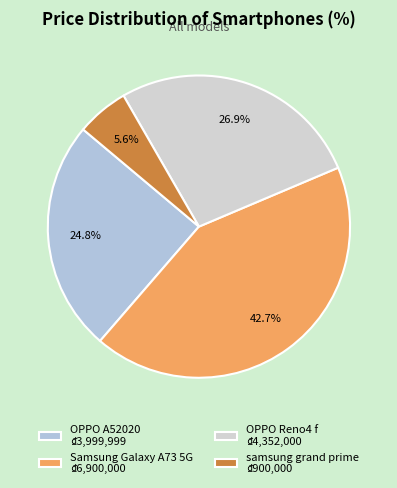

Which slice is the smallest?

samsung grand prime